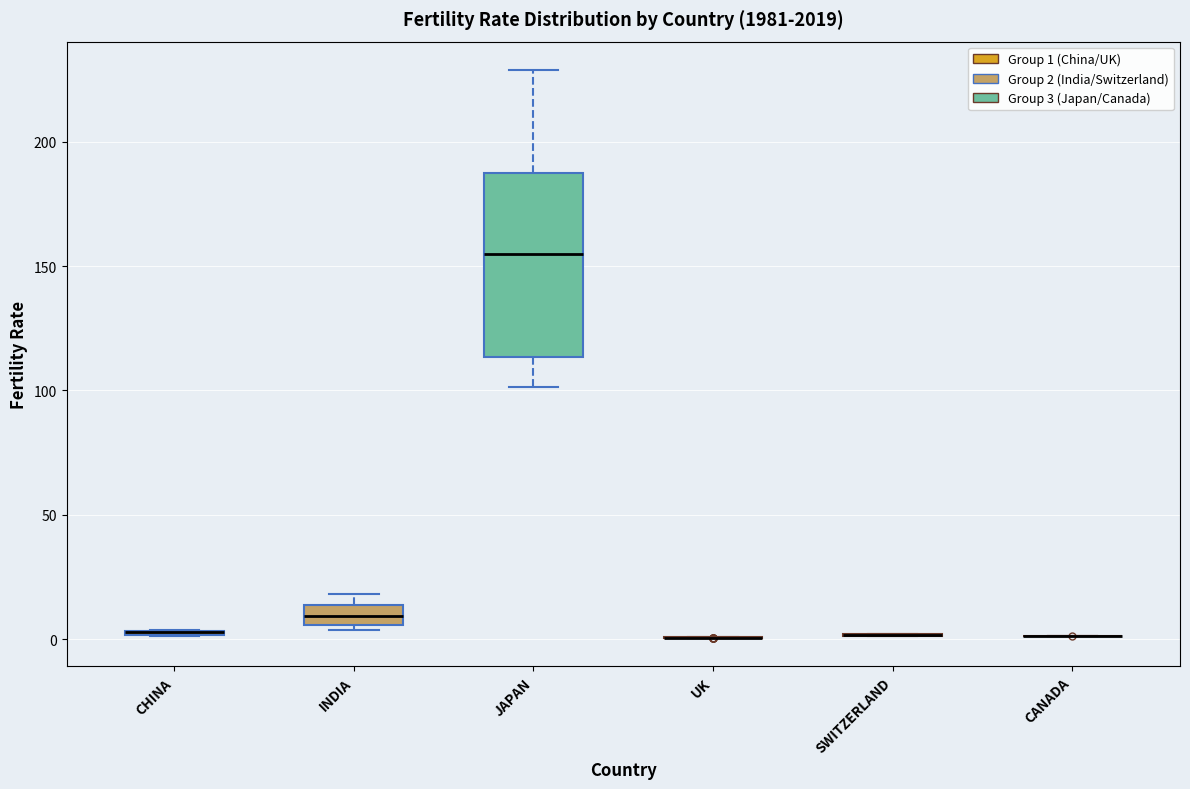

Where is the lower edge of the box for JAPAN on the y-axis? The values are not printed on the chart, so give them approximately, as read against the axis.

115